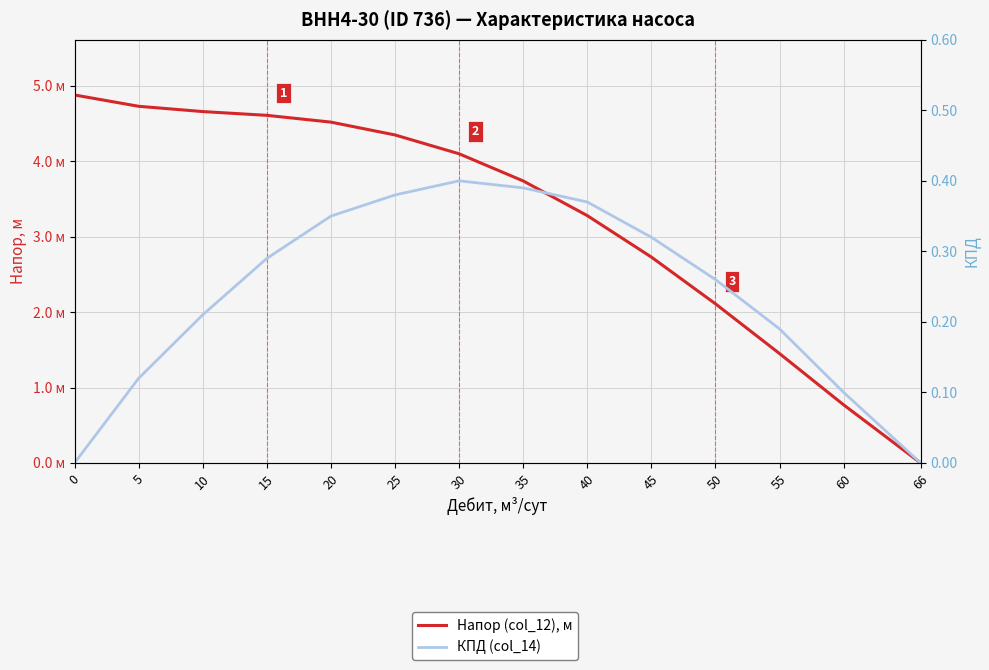

True or false: КПД (col_14) has more than 2 points higher than both neighbors.

False